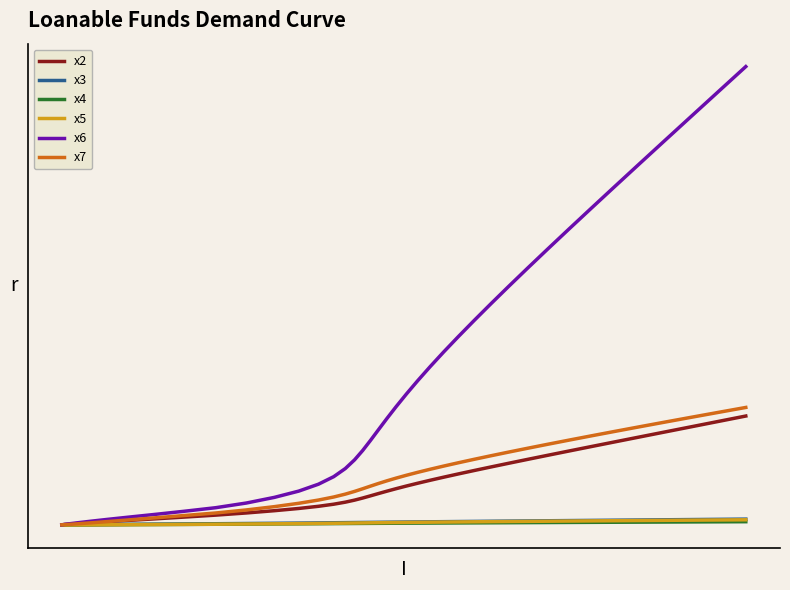

What are all the series names shown in the legend?

x2, x3, x4, x5, x6, x7